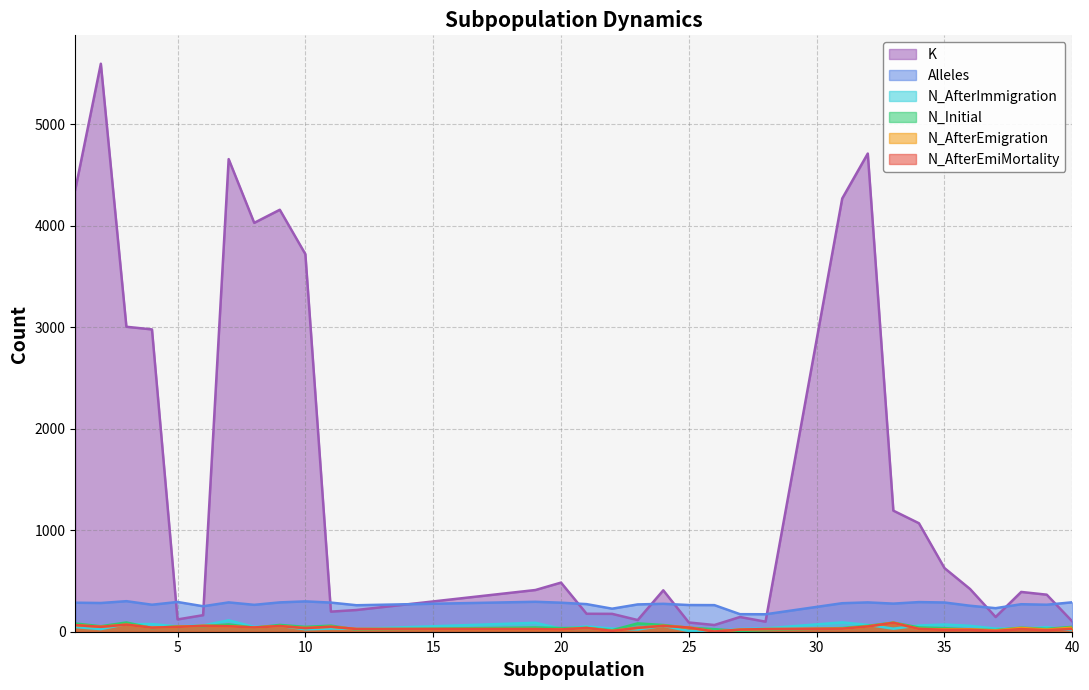

How many categories are shown in the chart?

32